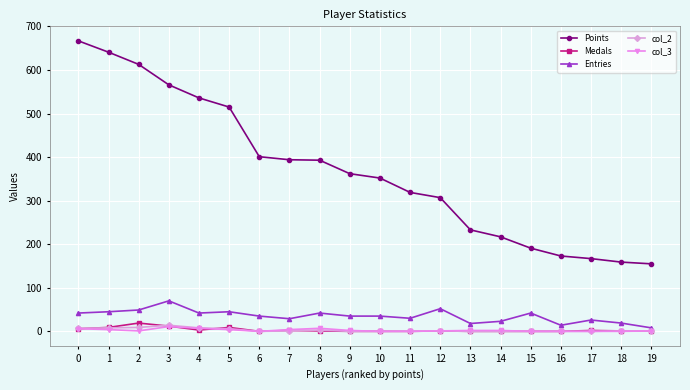

What is the greatest value displayed?

667